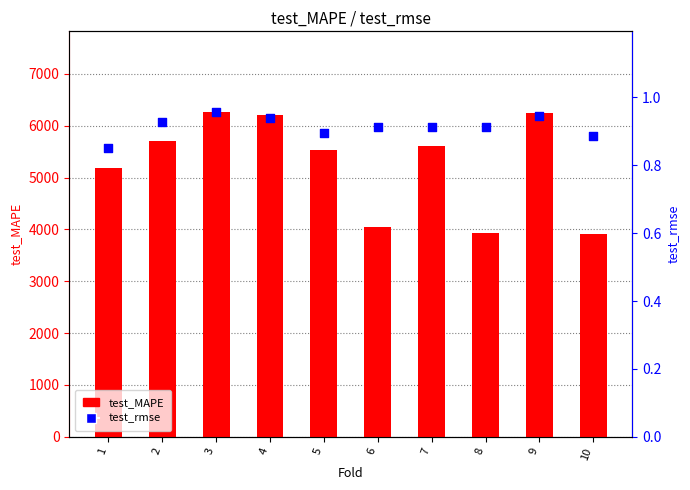

Which series has the widest spread of Y values?

test_MAPE